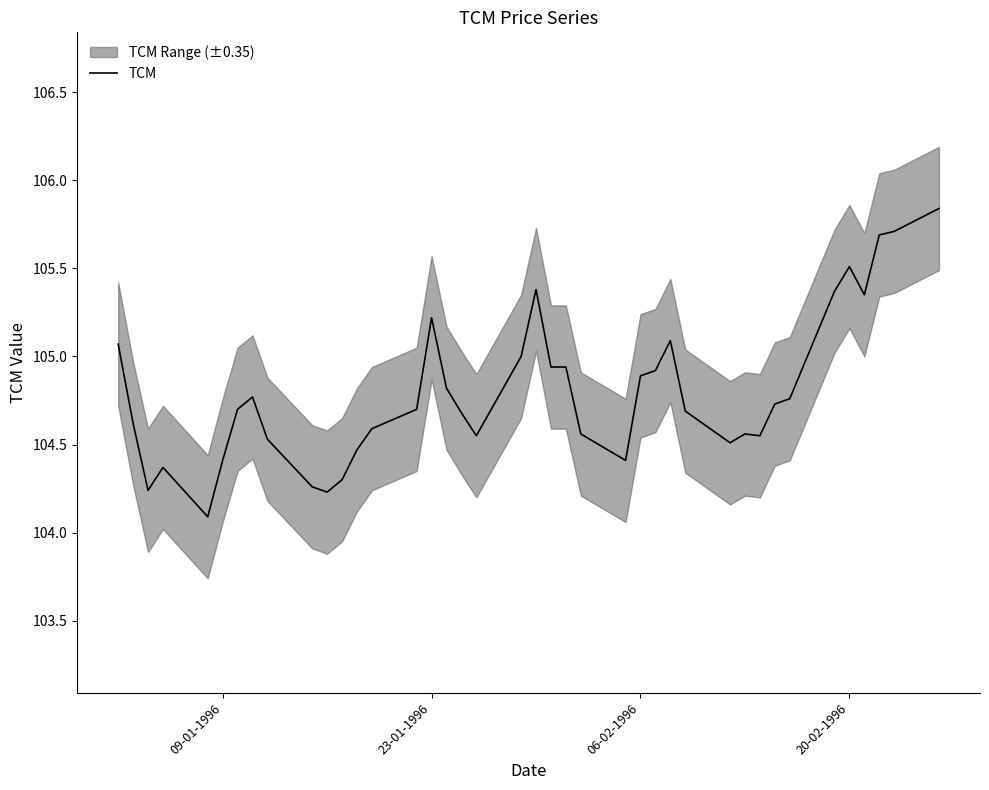

What is the lowest value of the TCM series?

104.1